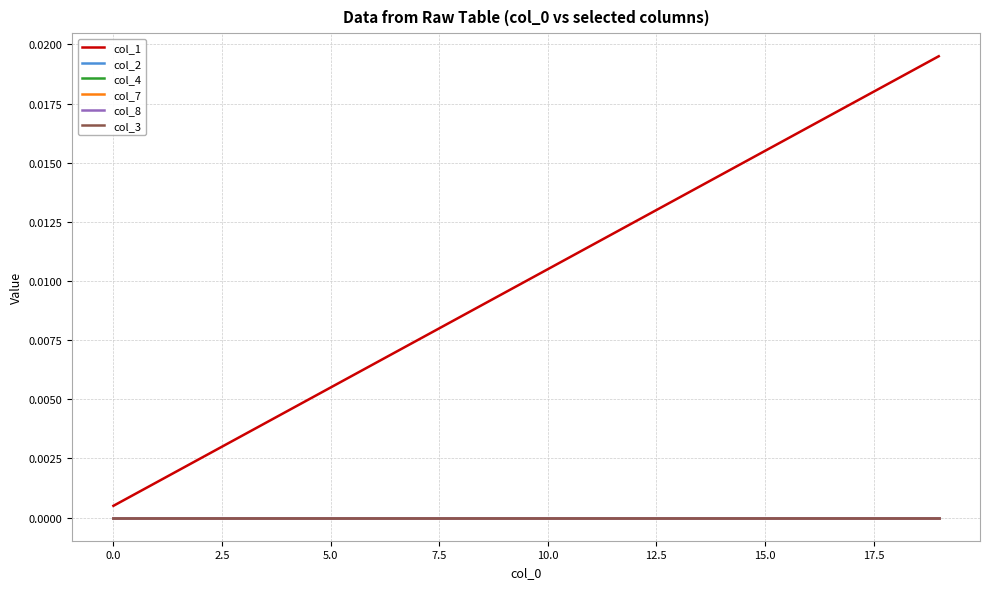

At which category is the sum across all series the highest?

19